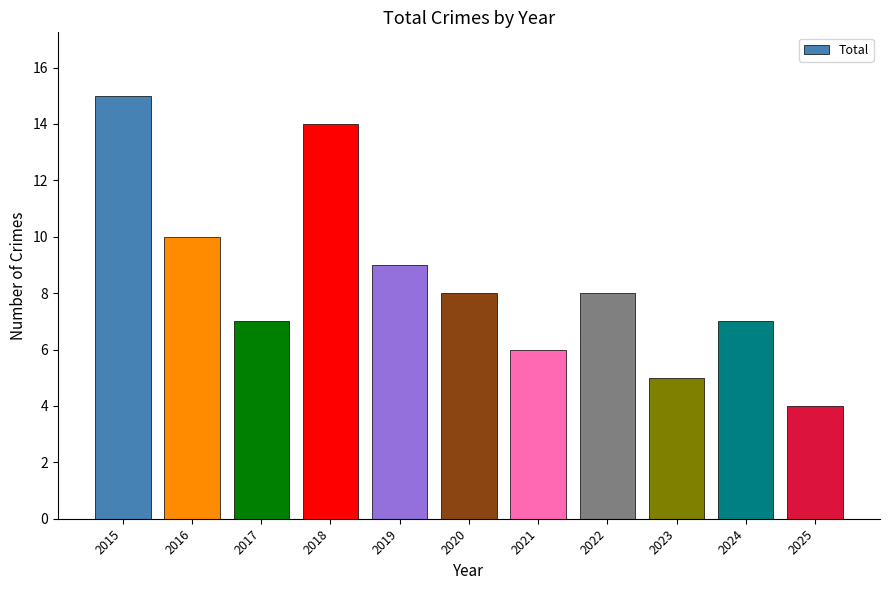

Read the value at 2020.

8